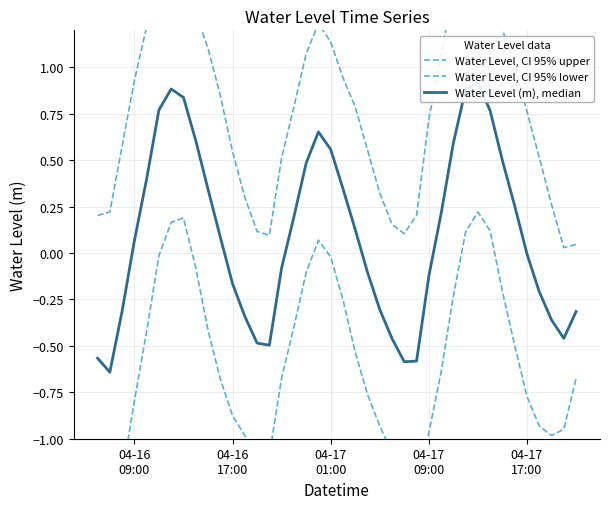

True or false: Water Level (m), median and Water Level, CI 95% lower cross at least once.

False